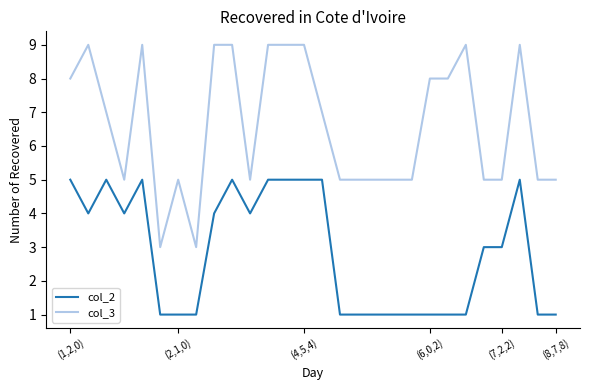

Reading left to right, extract all data points from this chart.

col_2: 5	4	5	4	5	1	1	1	4	5	4	5	5	5	5	1	1	1	1	1	1	1	1	3	3	5	1	1
col_3: 8	9	7	5	9	3	5	3	9	9	5	9	9	9	7	5	5	5	5	5	8	8	9	5	5	9	5	5